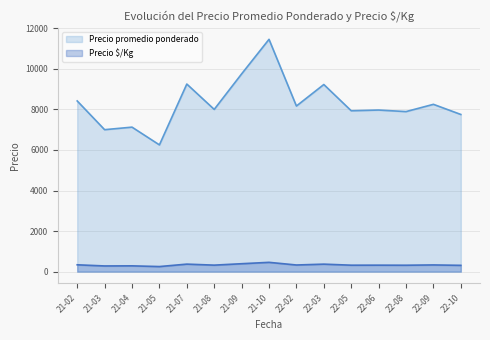

True or false: Precio $/Kg has a value of 340 at 2022-06.

True